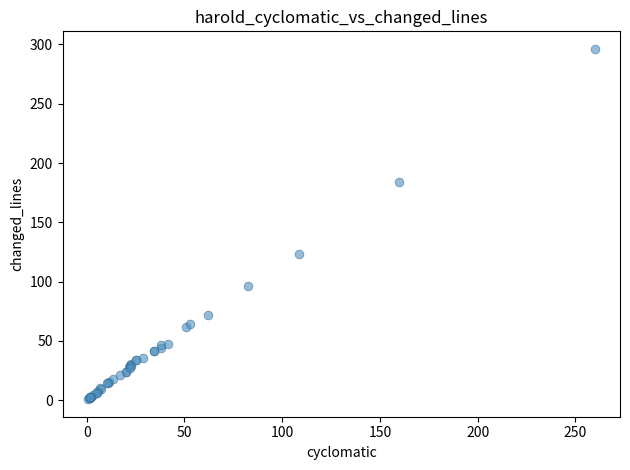

What Y value in the scatter plot is closest to 148?

123.0